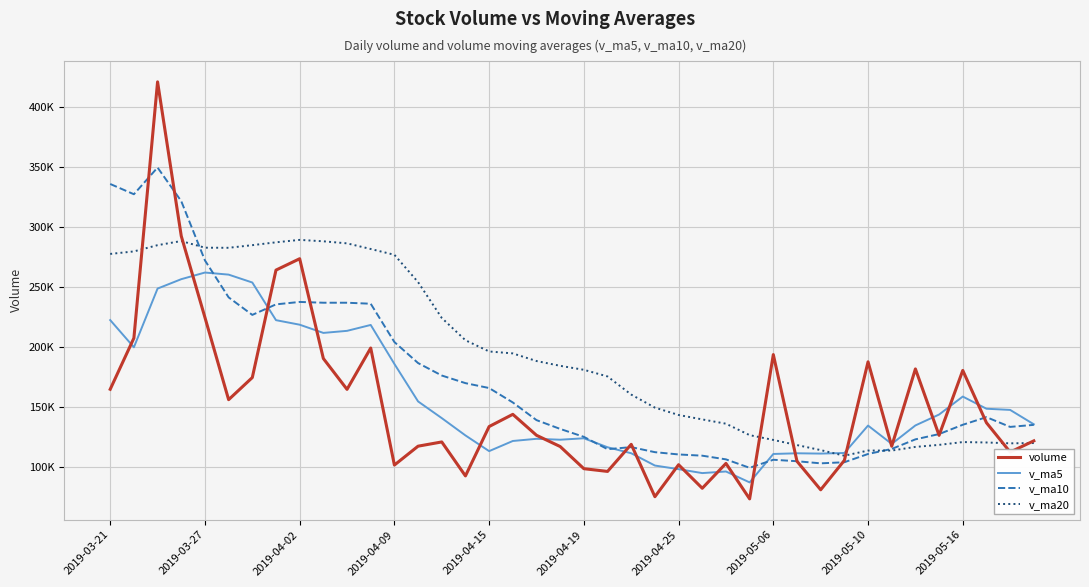

In v_ma10, how many points are higher than both neighbors (excluding endpoints)?

5